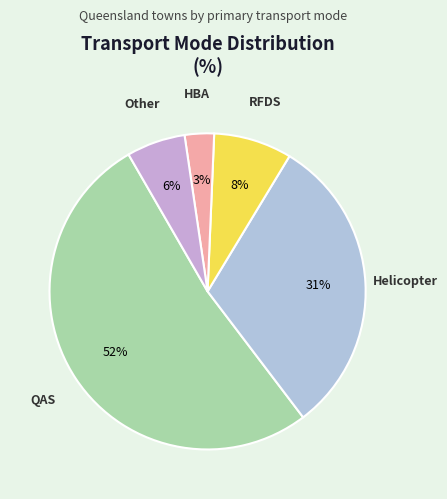

Rank the categories by value from lowest to highest.

Hospital-based ambulance, Other, RFDS, Helicopter, QAS